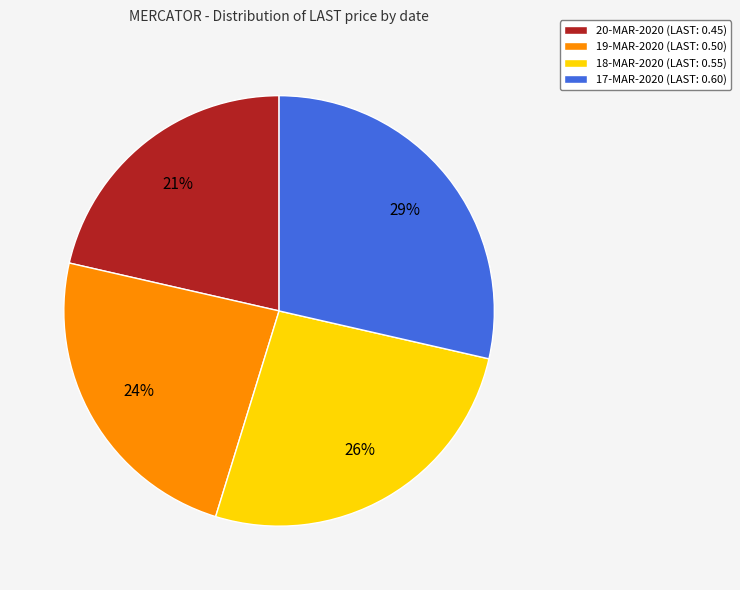

To the nearest percent, what is the average slice percentage?

25%